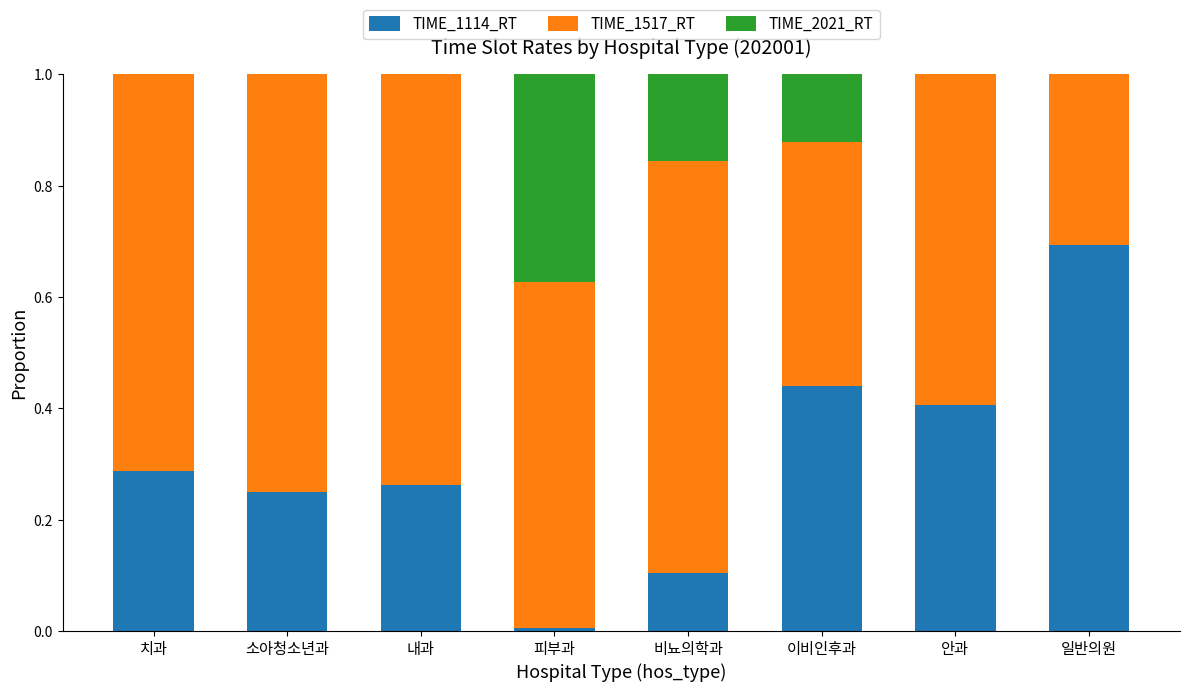

What is the total value across all series at 이비인후과?

1.0